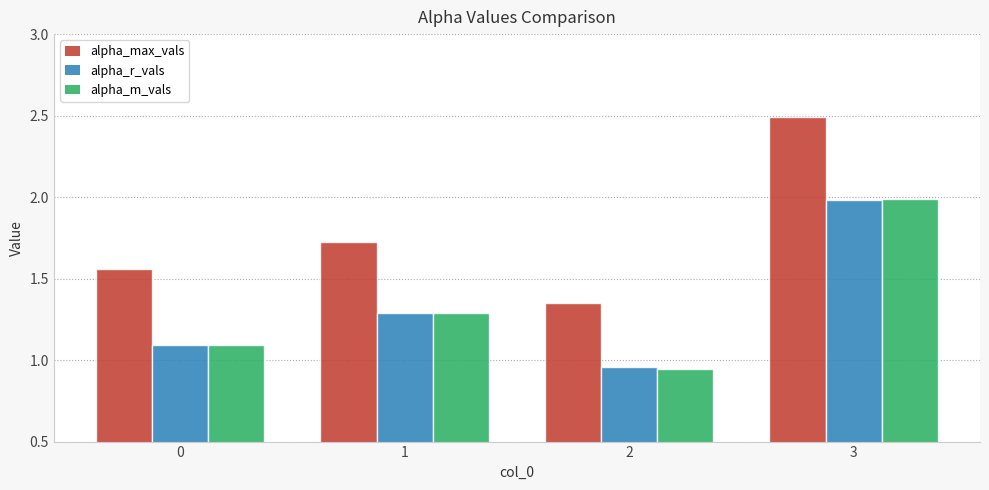

What is the sum of the alpha_r_vals values at 1 and 3?

3.3